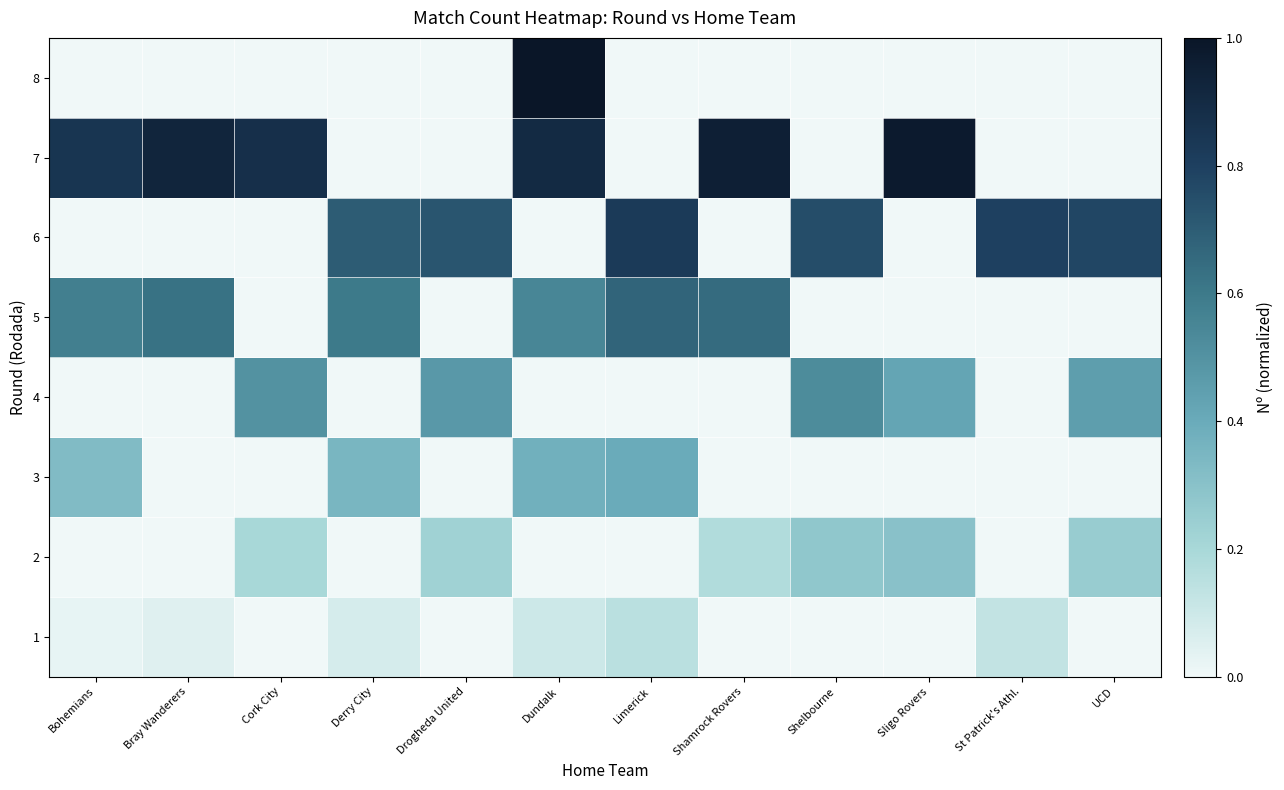

Reading left to right, transcribe all the data shown in this chart.

1: Bohemians=0.0	Bray Wanderers=0.1	Cork City=0.0	Derry City=0.1	Drogheda United=0.0	Dundalk=0.1	Limerick=0.1	Shamrock Rovers=0.0	Shelbourne=0.0	Sligo Rovers=0.0	St Patrick's Athl.=0.1	UCD=0.0
2: Bohemians=0.0	Bray Wanderers=0.0	Cork City=0.2	Derry City=0.0	Drogheda United=0.2	Dundalk=0.0	Limerick=0.0	Shamrock Rovers=0.2	Shelbourne=0.3	Sligo Rovers=0.3	St Patrick's Athl.=0.0	UCD=0.2
3: Bohemians=0.3	Bray Wanderers=0.0	Cork City=0.0	Derry City=0.3	Drogheda United=0.0	Dundalk=0.4	Limerick=0.4	Shamrock Rovers=0.0	Shelbourne=0.0	Sligo Rovers=0.0	St Patrick's Athl.=0.0	UCD=0.0
4: Bohemians=0.0	Bray Wanderers=0.0	Cork City=0.5	Derry City=0.0	Drogheda United=0.5	Dundalk=0.0	Limerick=0.0	Shamrock Rovers=0.0	Shelbourne=0.5	Sligo Rovers=0.4	St Patrick's Athl.=0.0	UCD=0.5
5: Bohemians=0.6	Bray Wanderers=0.6	Cork City=0.0	Derry City=0.6	Drogheda United=0.0	Dundalk=0.6	Limerick=0.7	Shamrock Rovers=0.7	Shelbourne=0.0	Sligo Rovers=0.0	St Patrick's Athl.=0.0	UCD=0.0
6: Bohemians=0.0	Bray Wanderers=0.0	Cork City=0.0	Derry City=0.7	Drogheda United=0.7	Dundalk=0.0	Limerick=0.8	Shamrock Rovers=0.0	Shelbourne=0.8	Sligo Rovers=0.0	St Patrick's Athl.=0.8	UCD=0.8
7: Bohemians=0.8	Bray Wanderers=0.9	Cork City=0.9	Derry City=0.0	Drogheda United=0.0	Dundalk=0.9	Limerick=0.0	Shamrock Rovers=0.9	Shelbourne=0.0	Sligo Rovers=1.0	St Patrick's Athl.=0.0	UCD=0.0
8: Bohemians=0.0	Bray Wanderers=0.0	Cork City=0.0	Derry City=0.0	Drogheda United=0.0	Dundalk=1.0	Limerick=0.0	Shamrock Rovers=0.0	Shelbourne=0.0	Sligo Rovers=0.0	St Patrick's Athl.=0.0	UCD=0.0